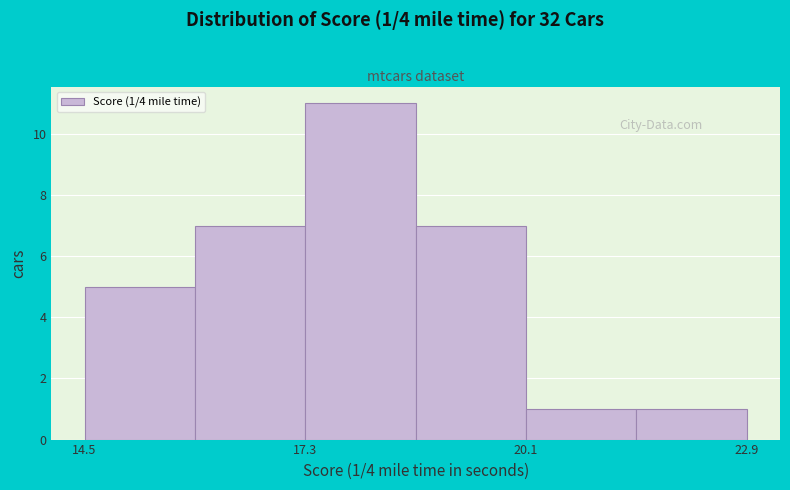

Around what value on the x-axis is the tallest bar? Give the approximate position of its centre, as read against the axis.

18.0